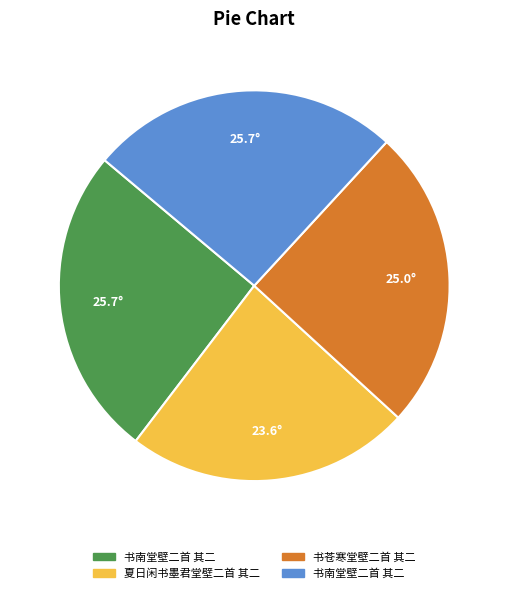

Does any single category account for the majority?

No